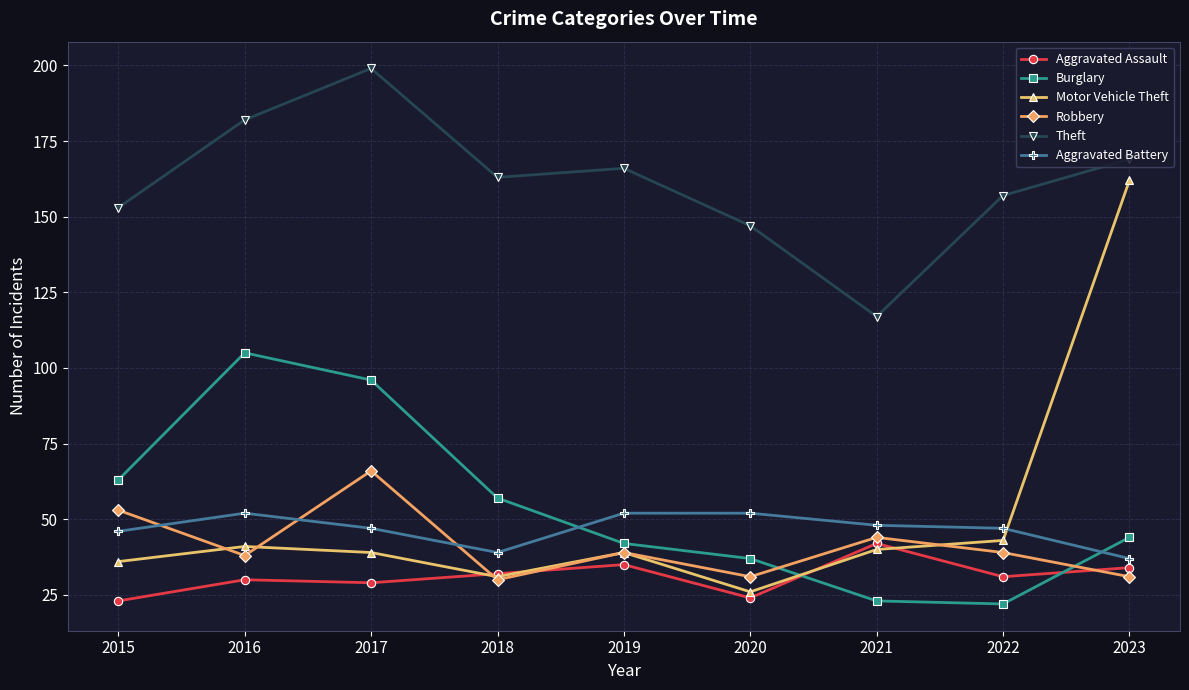

What are all the series names shown in the legend?

Aggravated Assault, Burglary, Motor Vehicle Theft, Robbery, Theft, Aggravated Battery